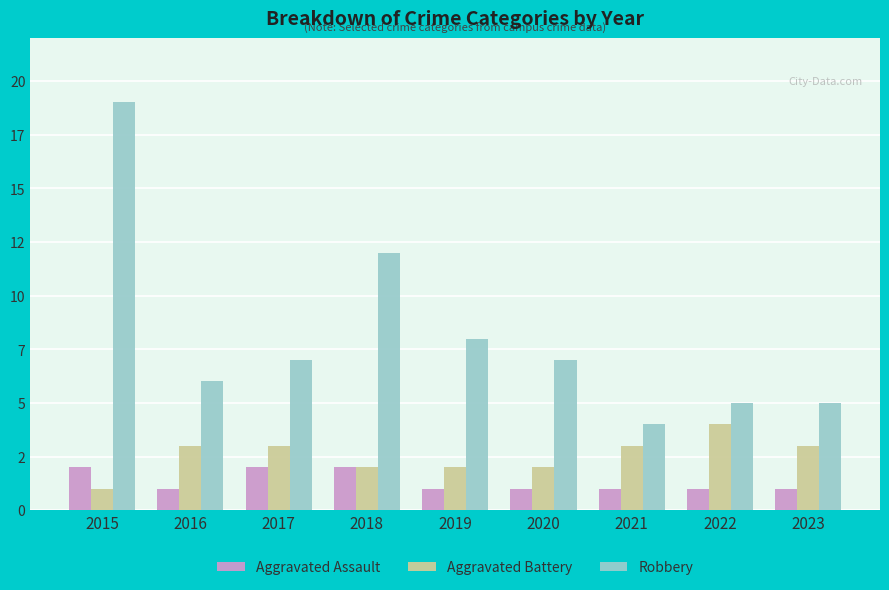

Rank the categories by Robbery value from highest to lowest.

2015, 2018, 2019, 2017, 2020, 2016, 2022, 2023, 2021